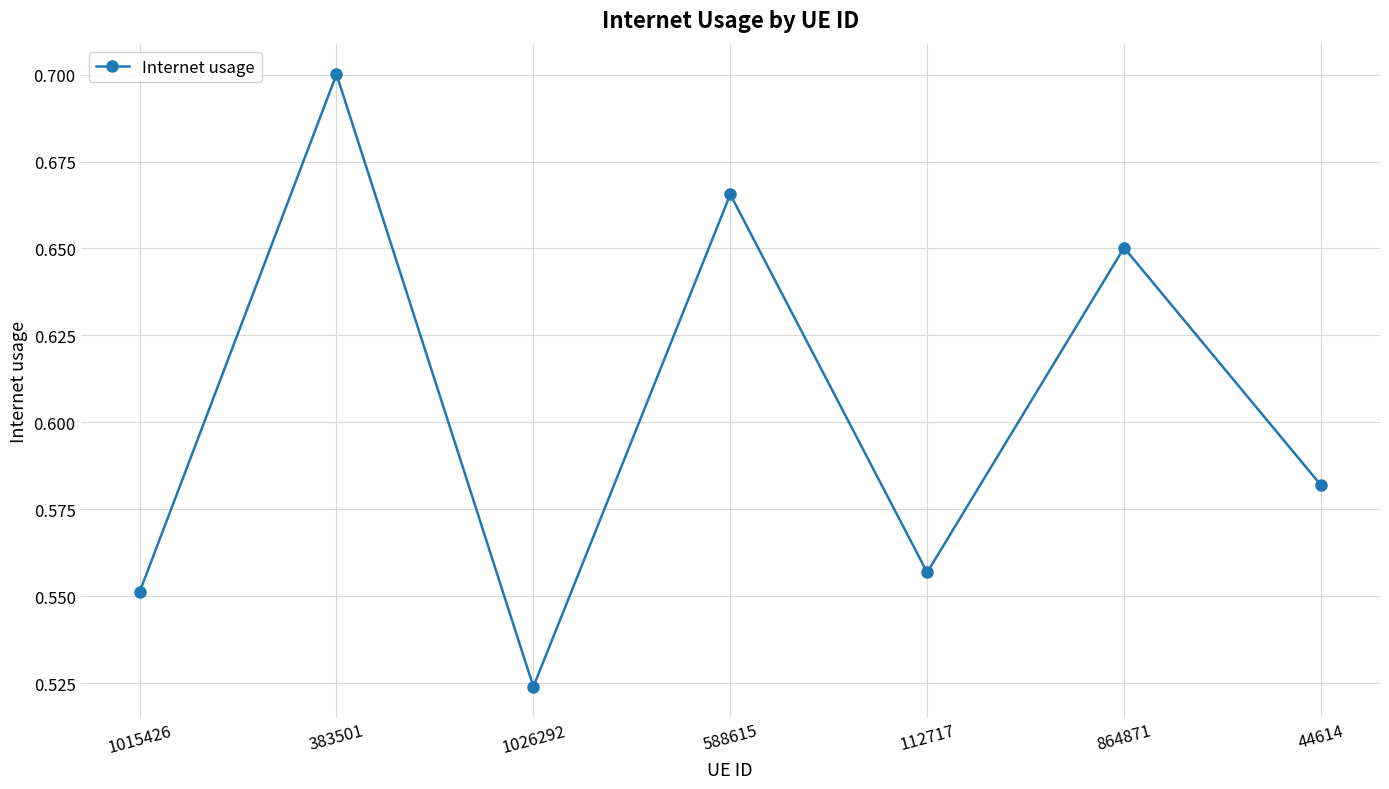

The value at 864871 is 1.2. True or false?

False